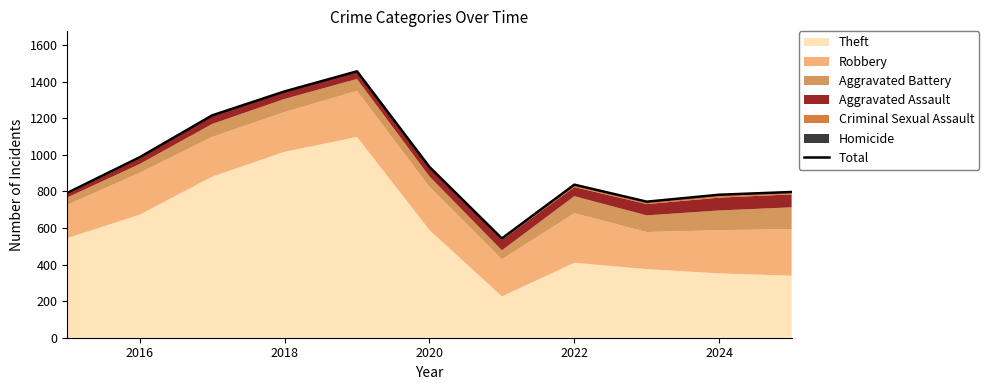

Reading left to right, what are all the values shown in this chart?

792	987	1216	1347	1457	934	543	837	744	782	797